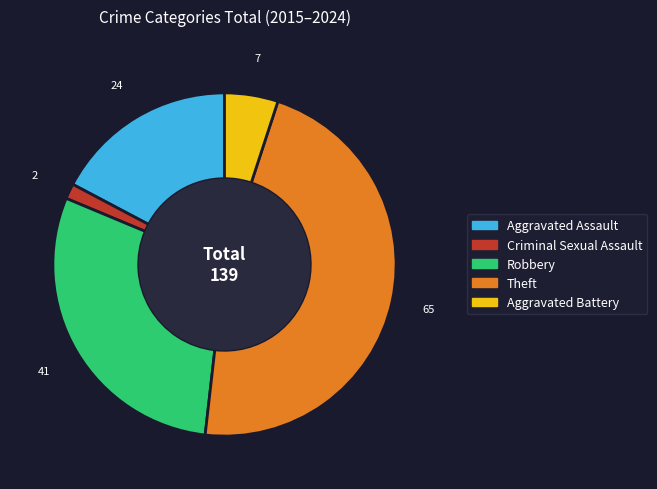

The Aggravated Assault slice represents 17% of the pie. True or false?

True